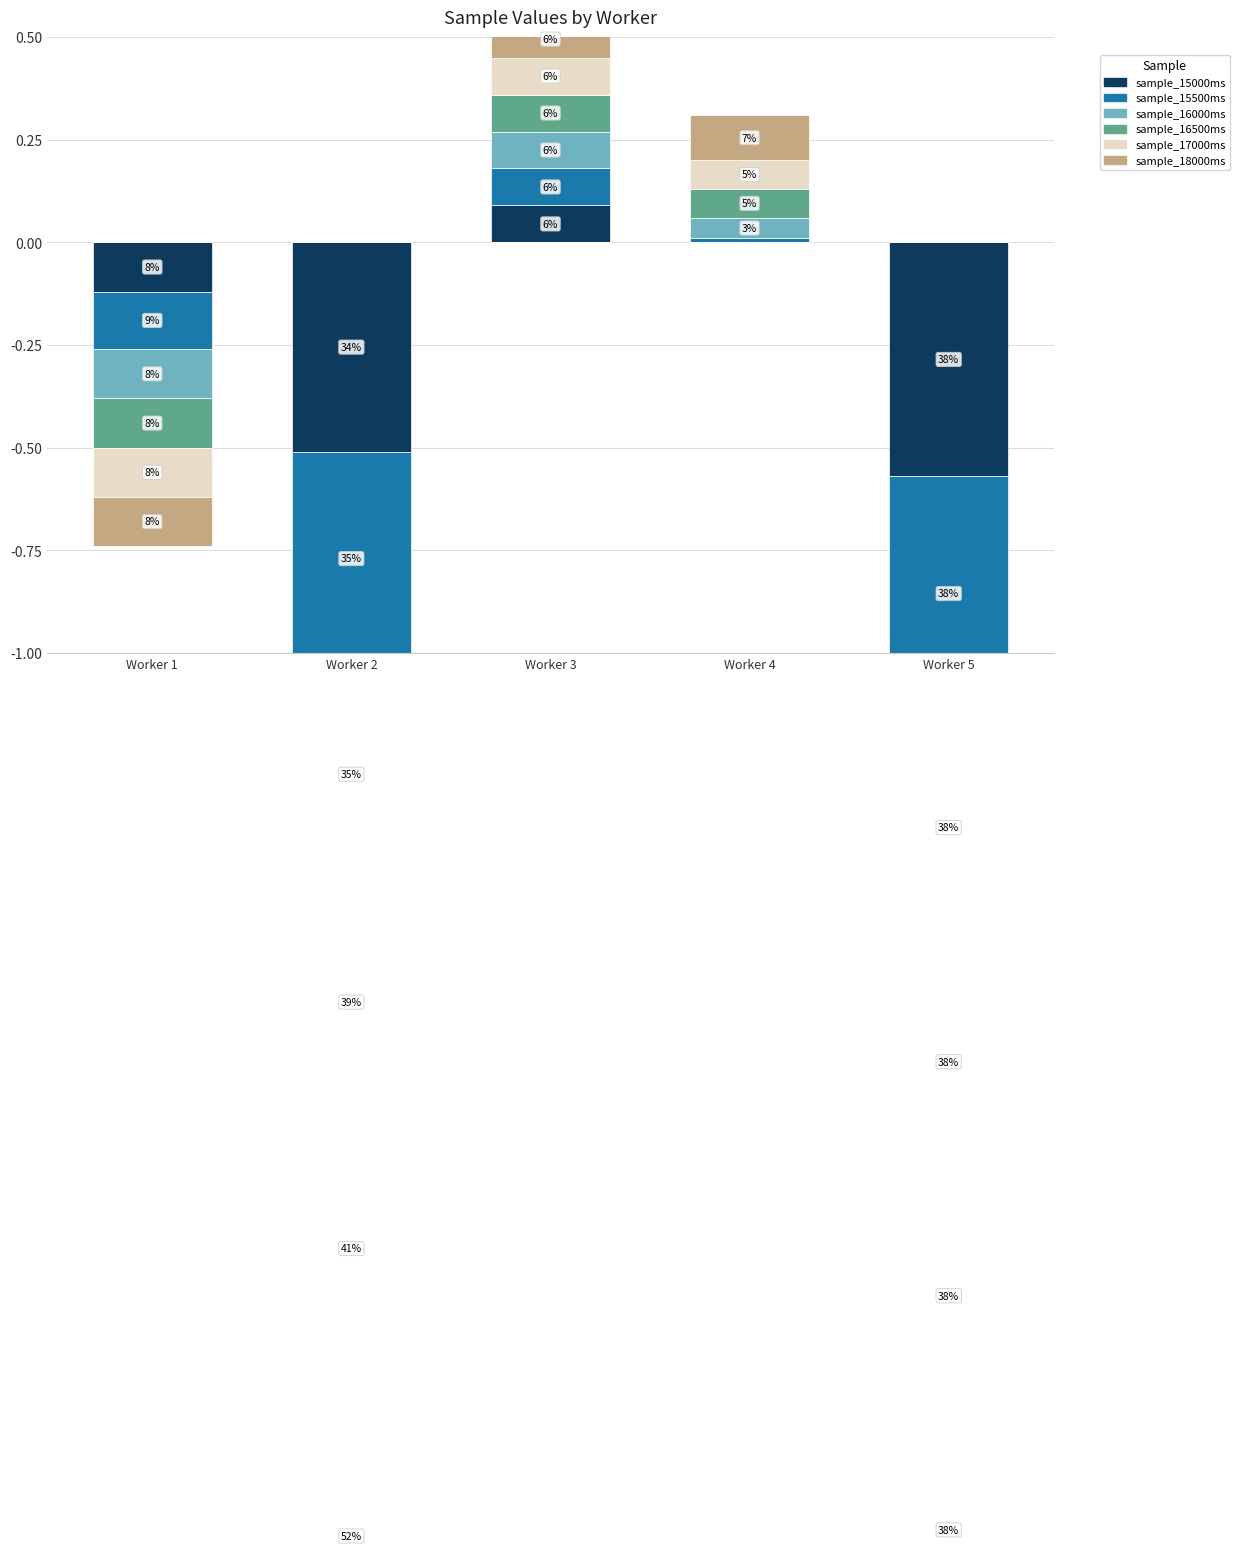

What is the maximum value for sample_15500ms?

0.1